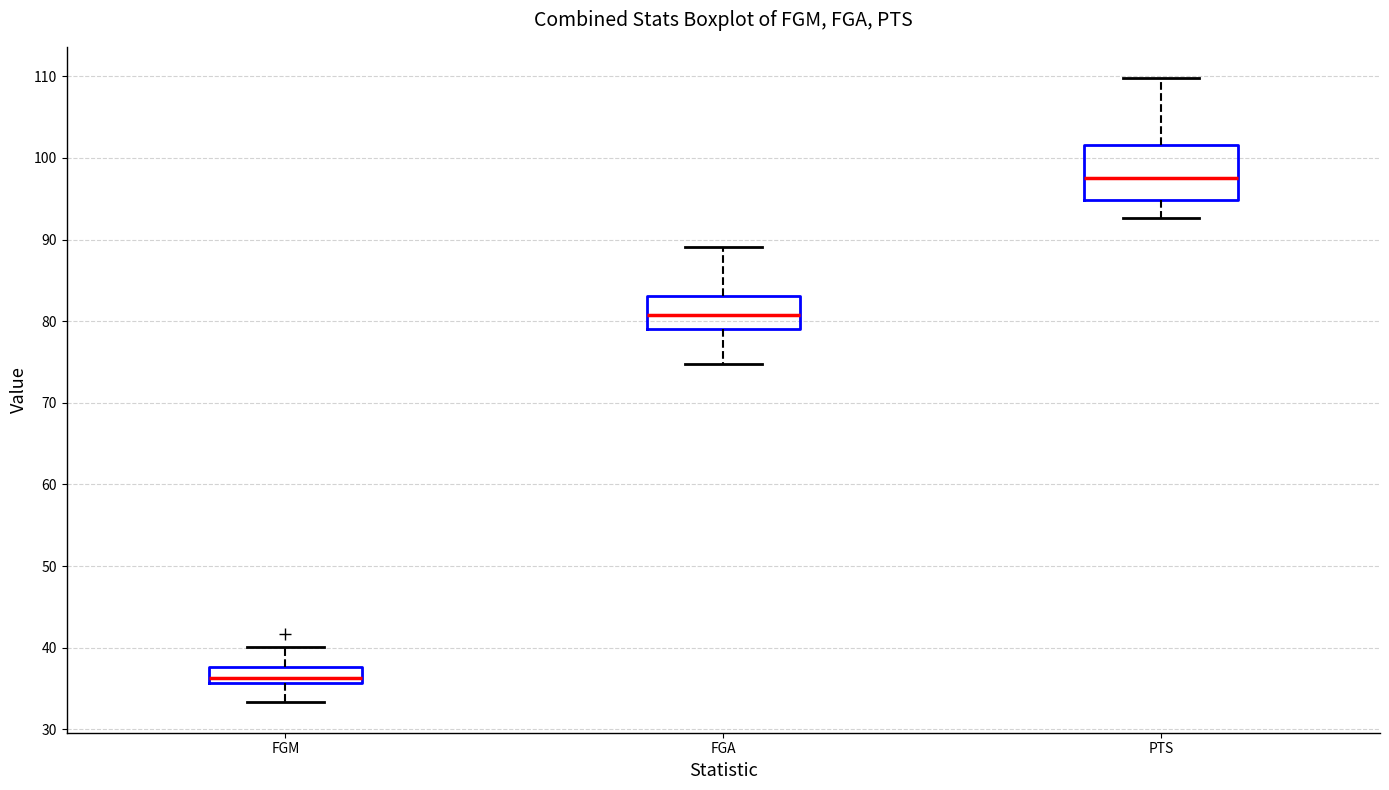

Reading left to right, transcribe this box plot: for each box, give where its median line is, the range the box spans, and where its two whiskers end, as read against the y-axis. The values are not printed on the chart, so give them approximately, as read against the axis.

FGM: median 36 (just above the box's lower edge), box 36 to 38, whiskers 33 to 40
FGA: median 81, box 79 to 83, whiskers 75 to 89
PTS: median 98, box 95 to 102, whiskers 93 to 110